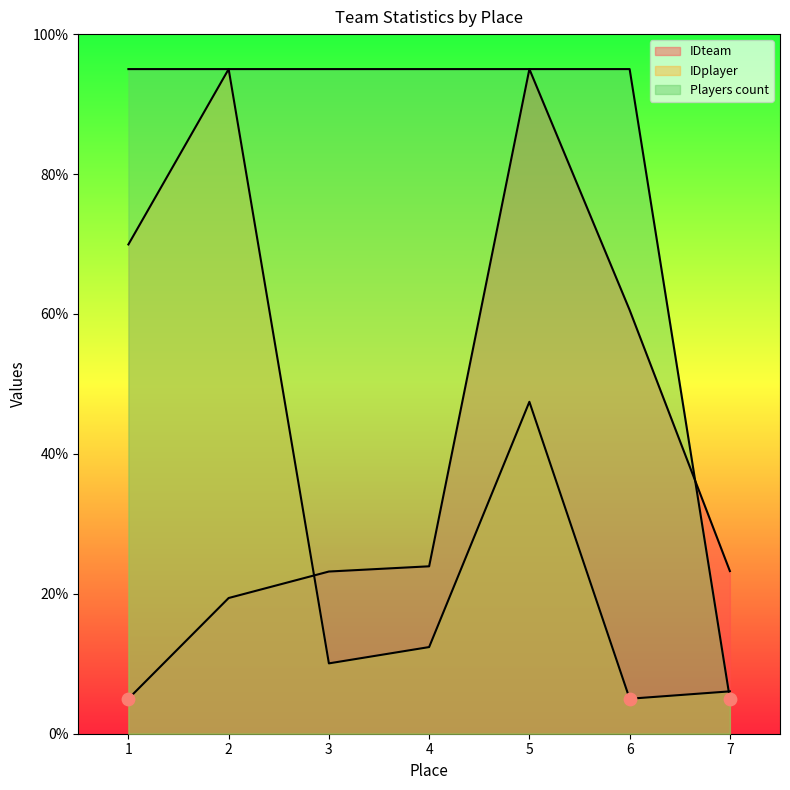

Which series contains the lowest Y value?

IDteam